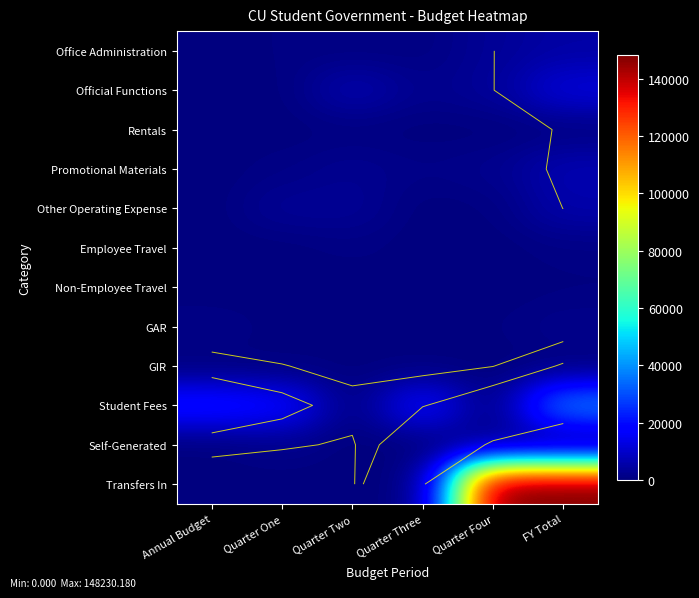

What is the greatest value displayed?

148230.2